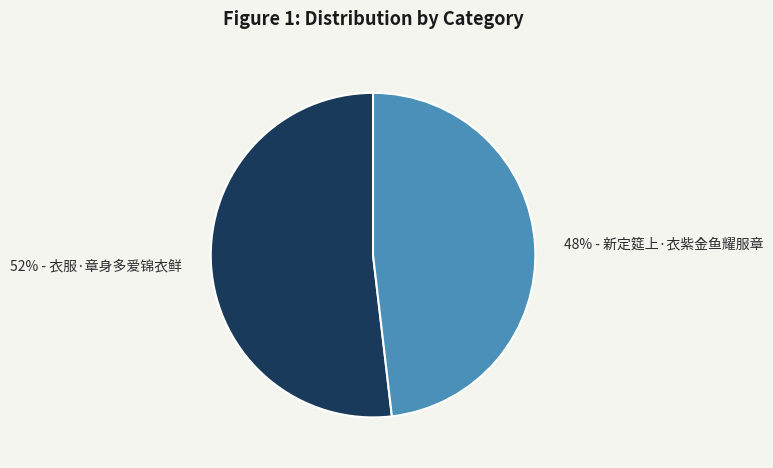

To the nearest percent, what is the average slice percentage?

50%